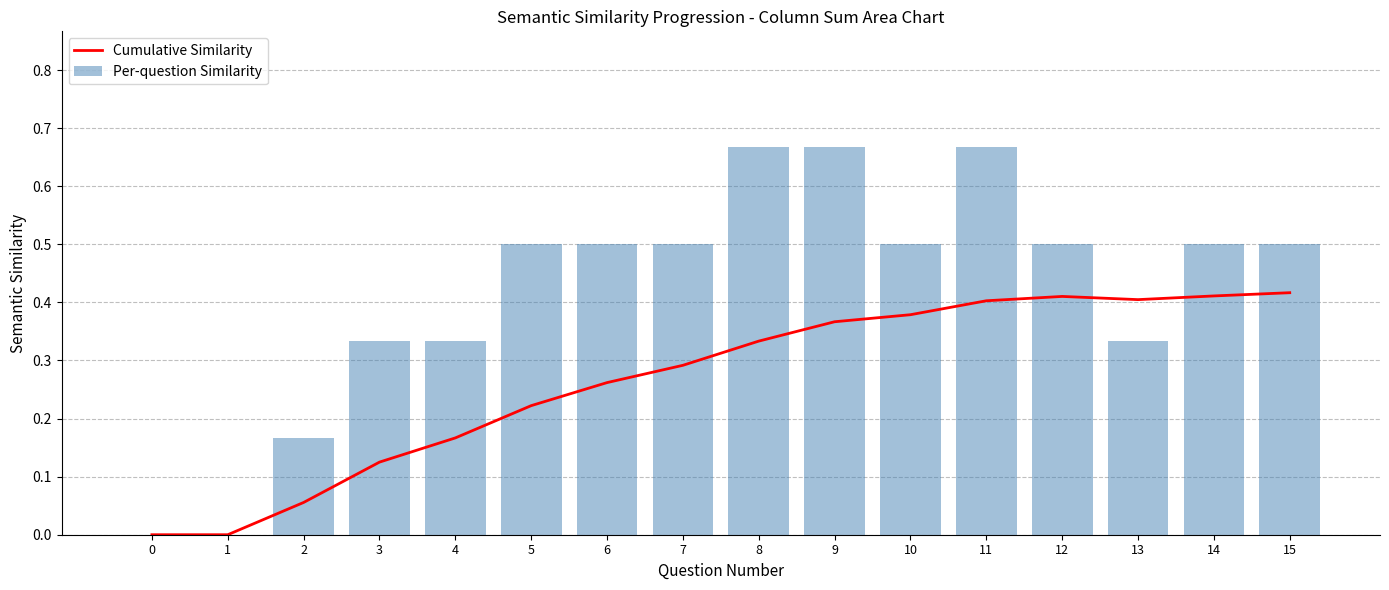

The value of Per-question Similarity at 6 is 0.5. True or false?

True